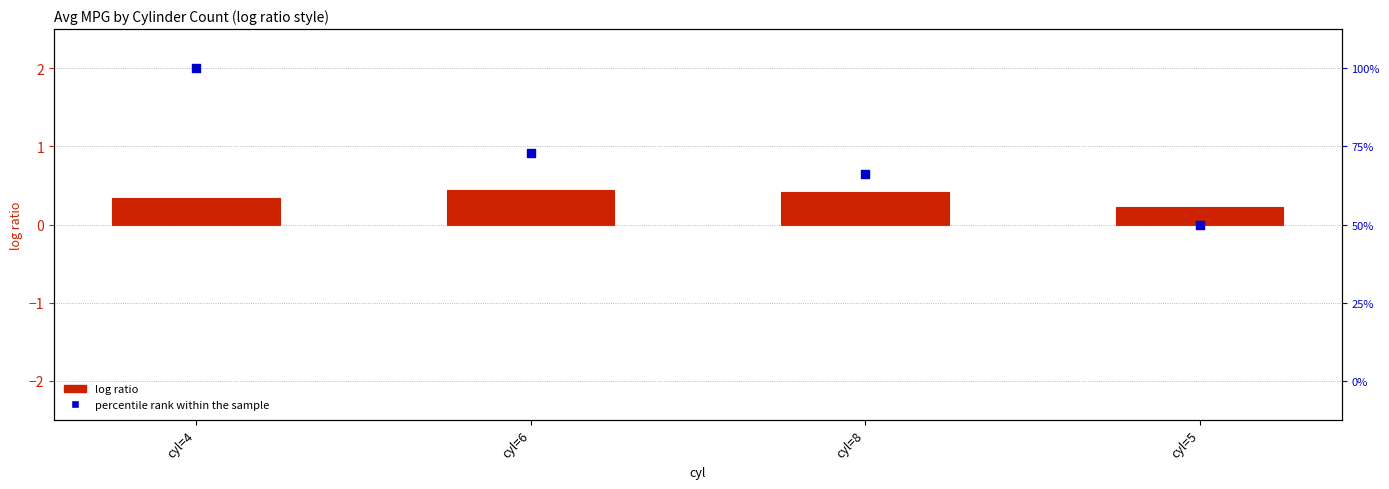

What are all the series names shown in the legend?

log ratio, percentile rank within the sample